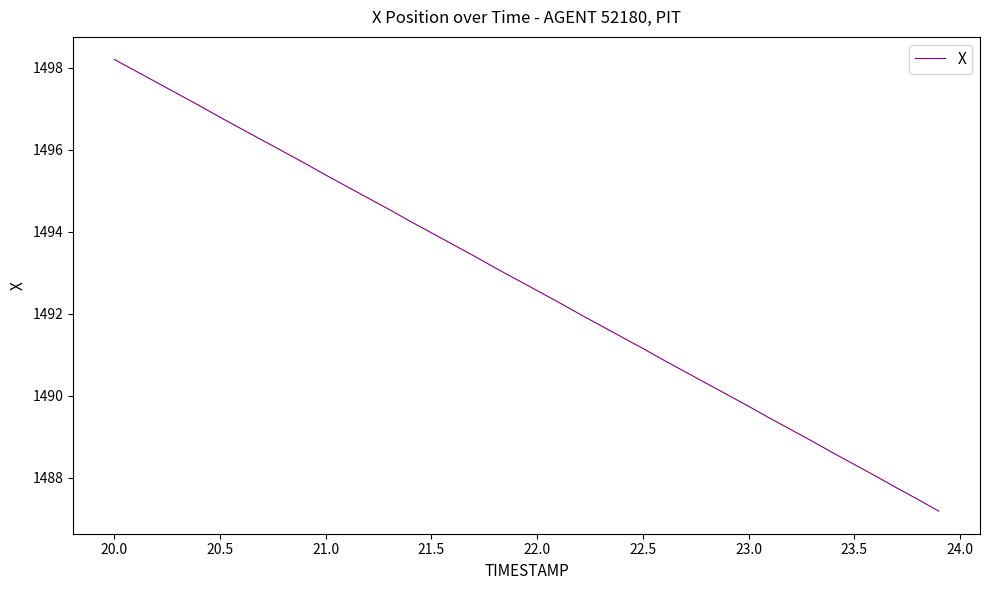

What is the minimum value shown in the chart?

1487.2